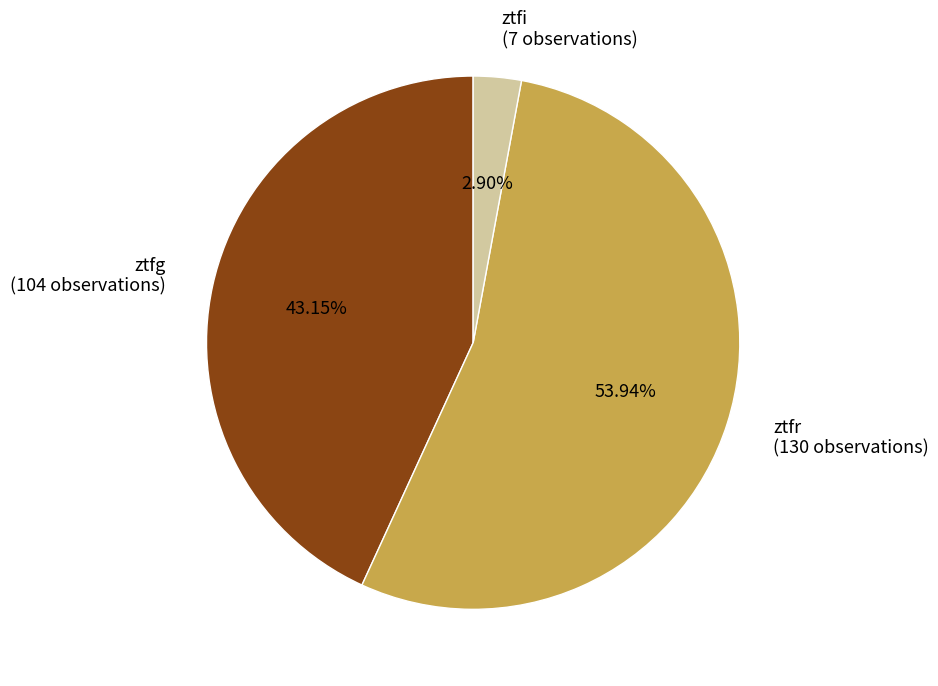

What is the total percentage of ztfr and ztfg?

97.1%